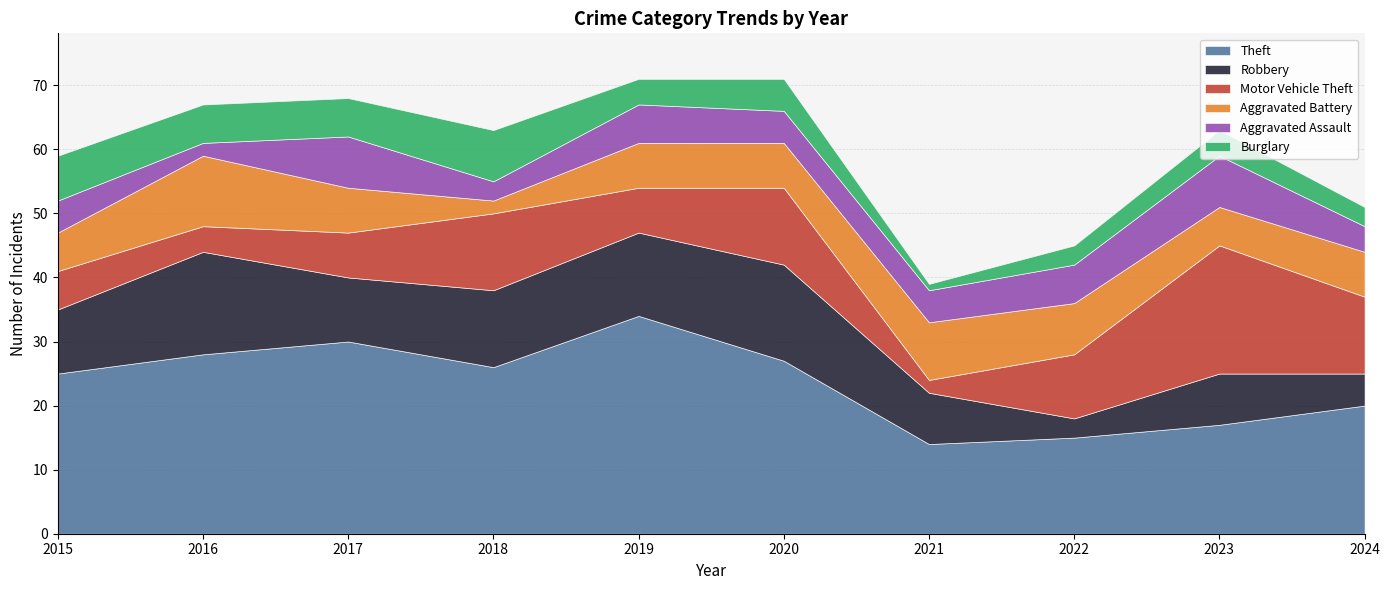

After their last crossing, which series has the higher values: Motor Vehicle Theft or Aggravated Battery?

Motor Vehicle Theft